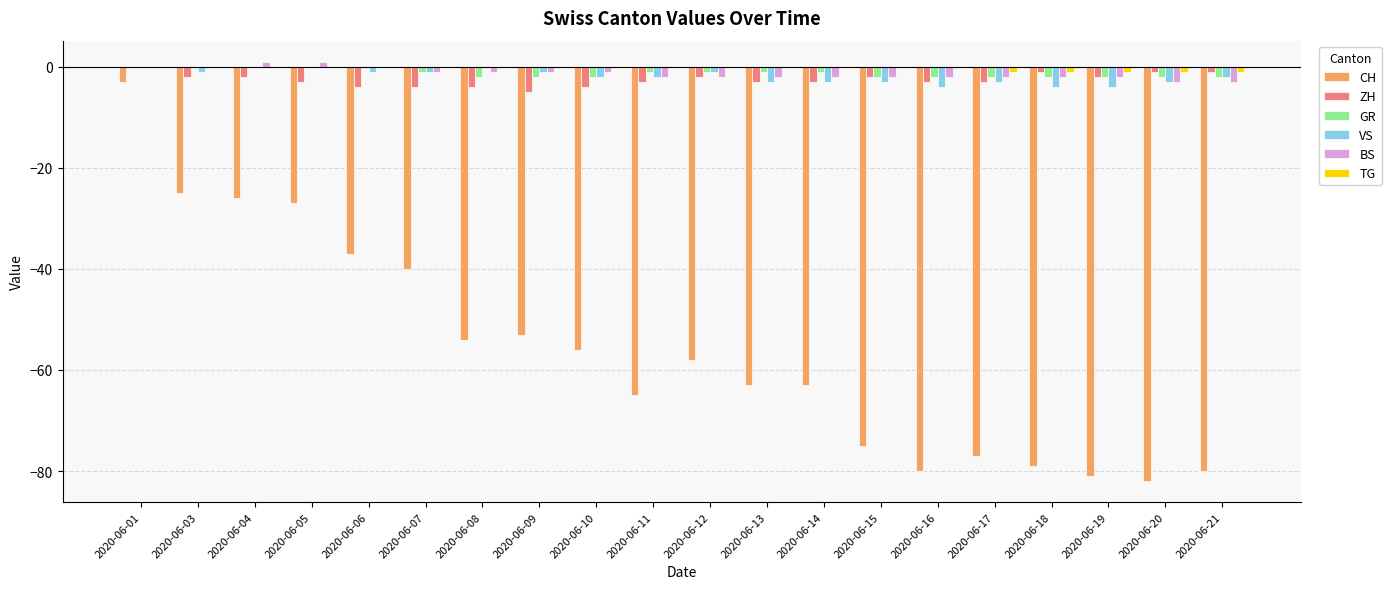

At which category is the sum across all series the highest?

2020-06-01